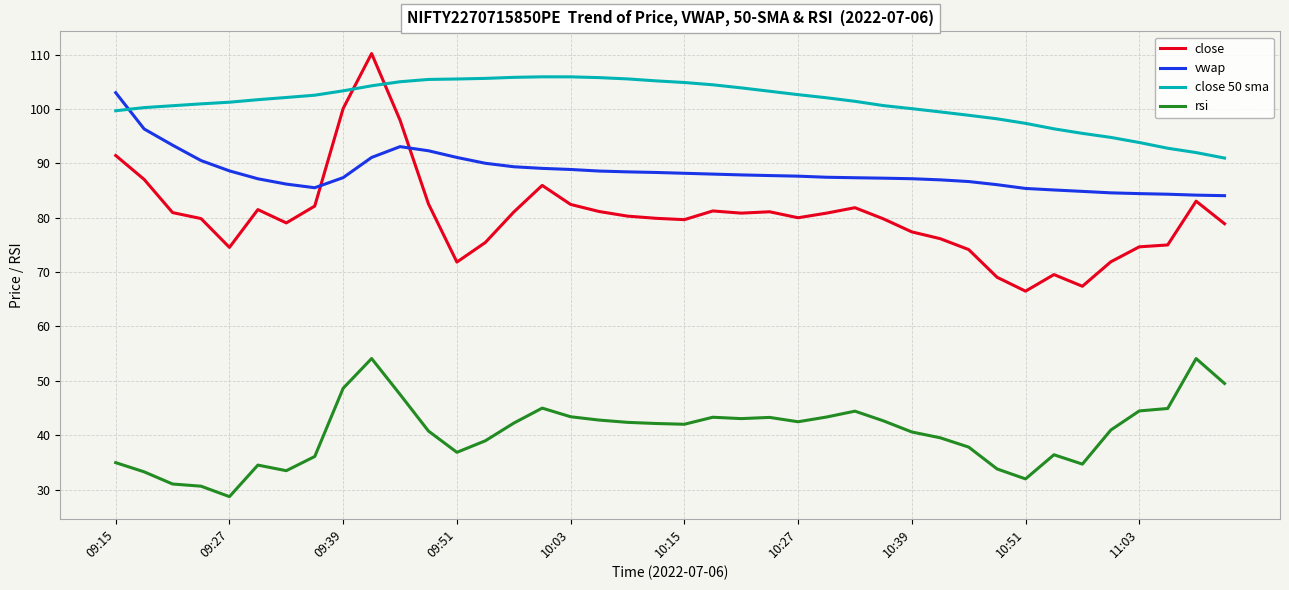

True or false: rsi and vwap cross at least once.

False